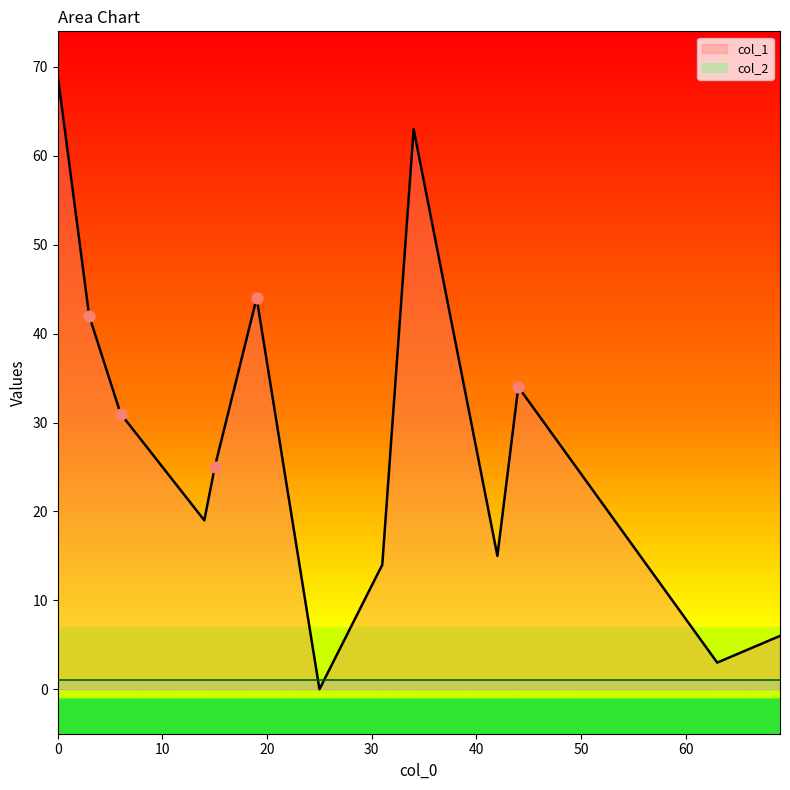

Which series has the largest total across all categories?

col_1